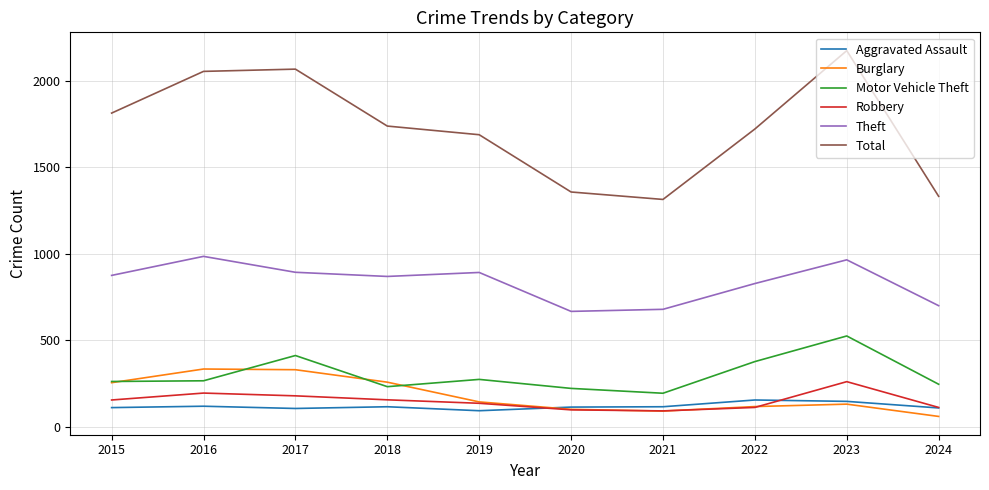

Does the chart display data point markers on the line(s)?

No